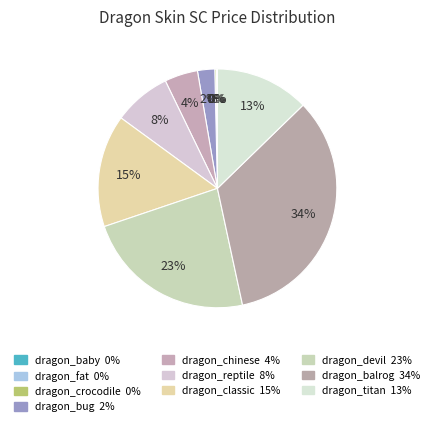

Approximately how many times larger is the value at dragon_chinese compared to dragon_devil?

0.2